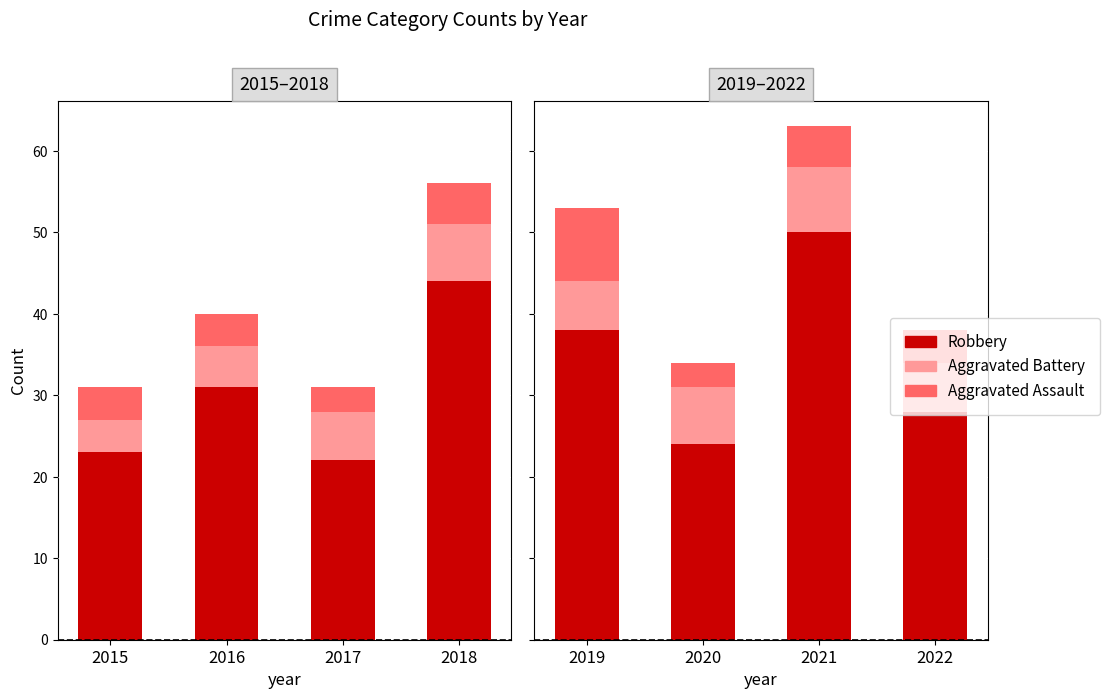

List the series in order of their peak value, lowest first.

Aggravated Battery, Aggravated Assault, Robbery